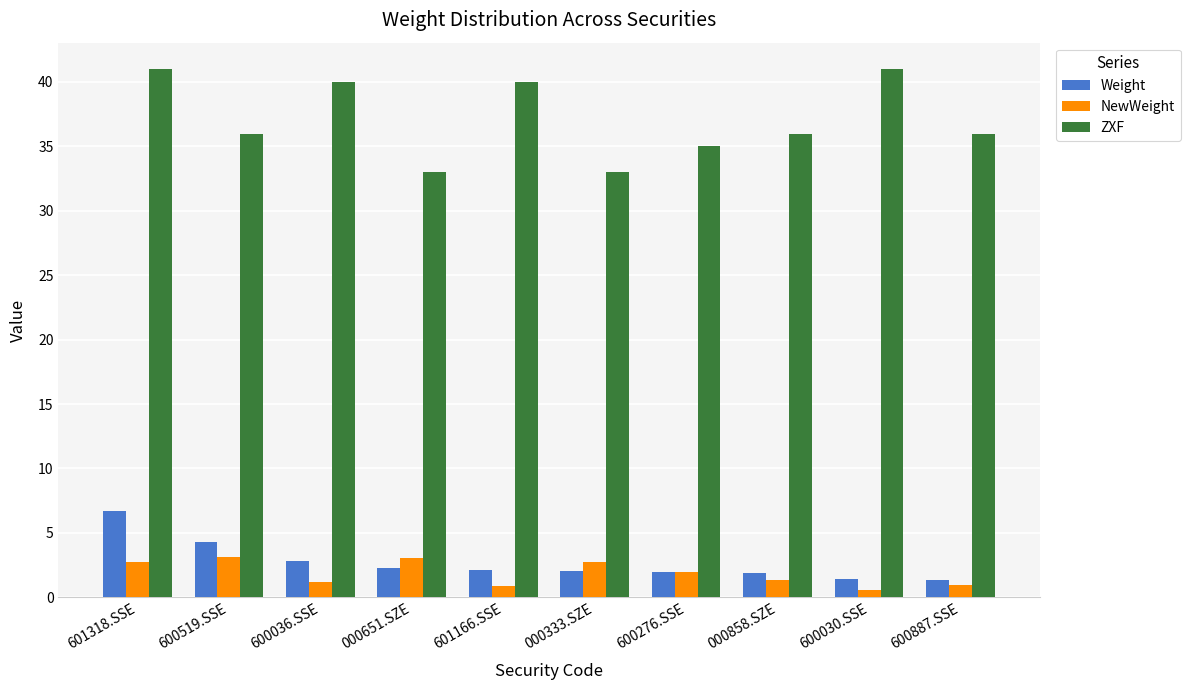

What is the difference between the maximum and minimum values in the NewWeight series?

2.5